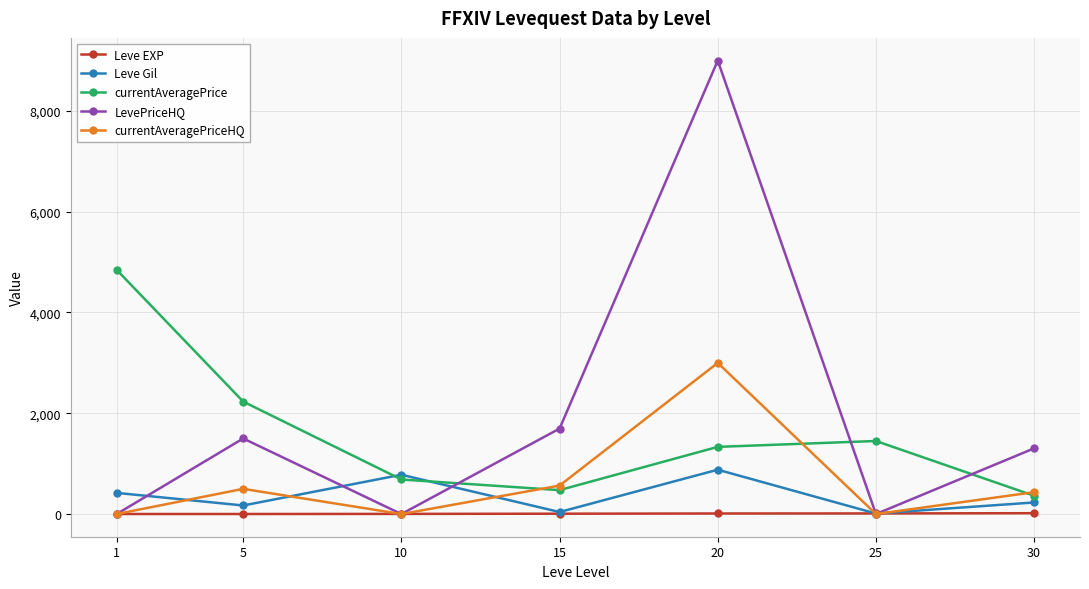

Does the chart have visible grid lines?

Yes